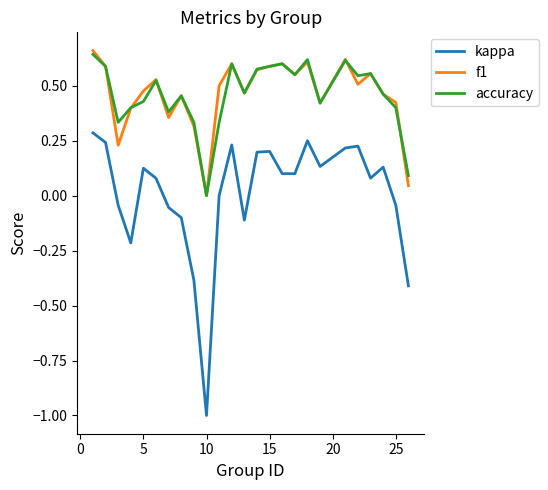

True or false: accuracy and kappa cross at least once.

False